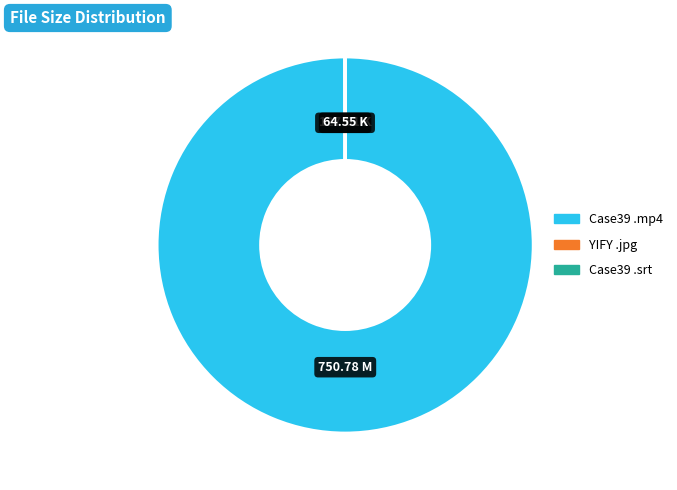

Is there any slice that represents more than half of the pie?

Yes